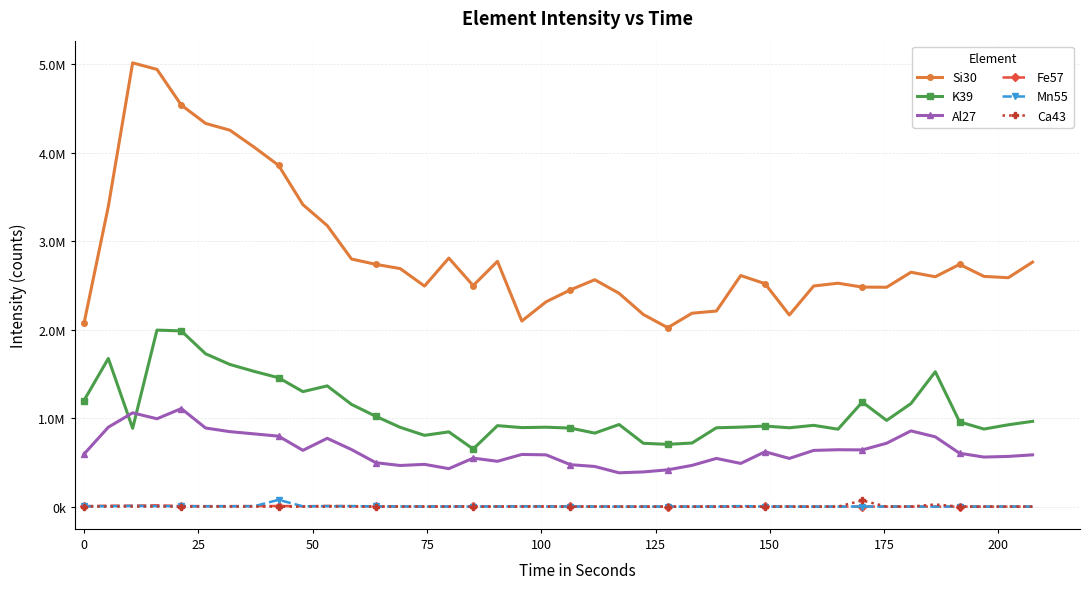

Does the chart have visible grid lines?

Yes